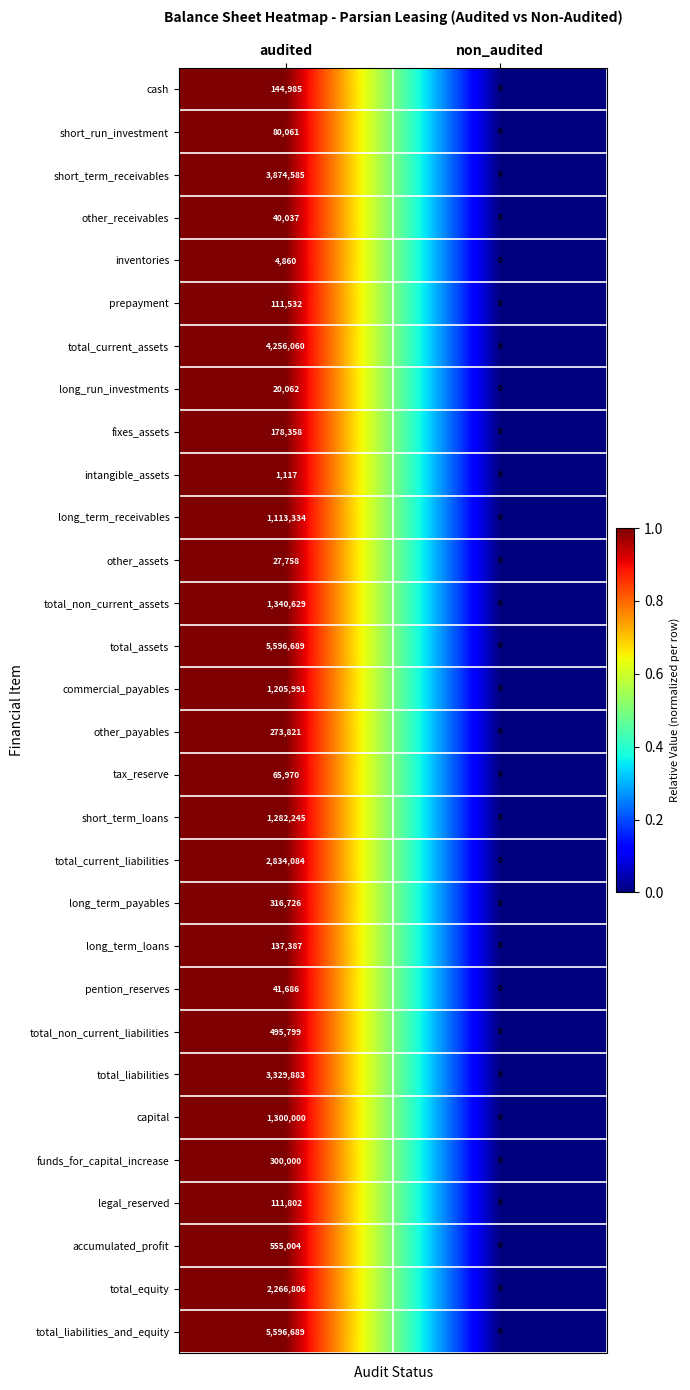

The long_term_loans series shows 0 at non_audited. True or false?

True